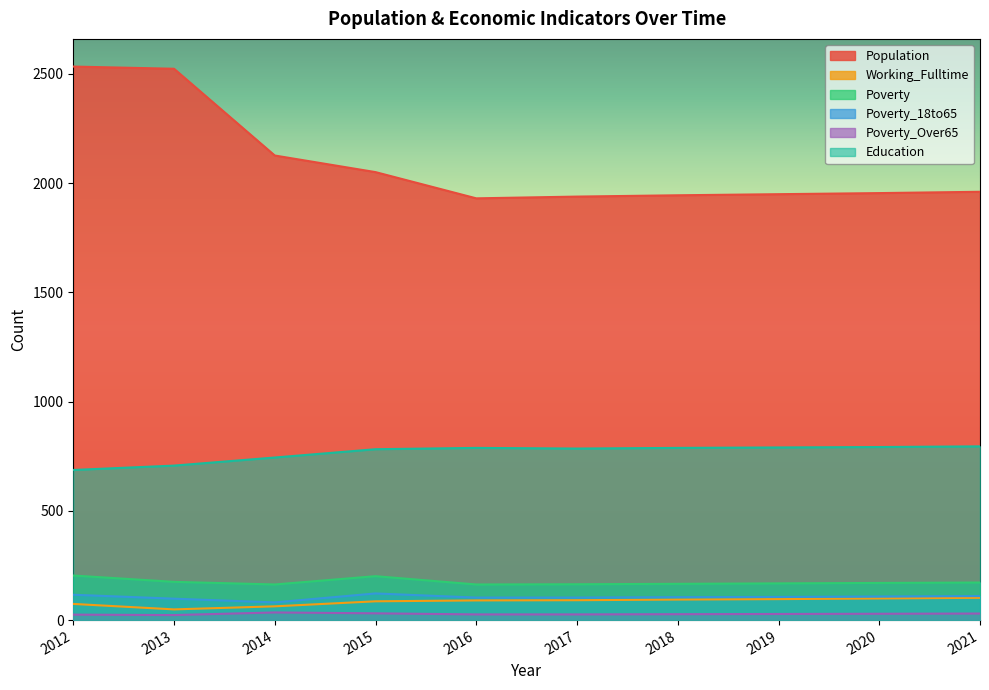

At which label does Education reach its minimum?

2012